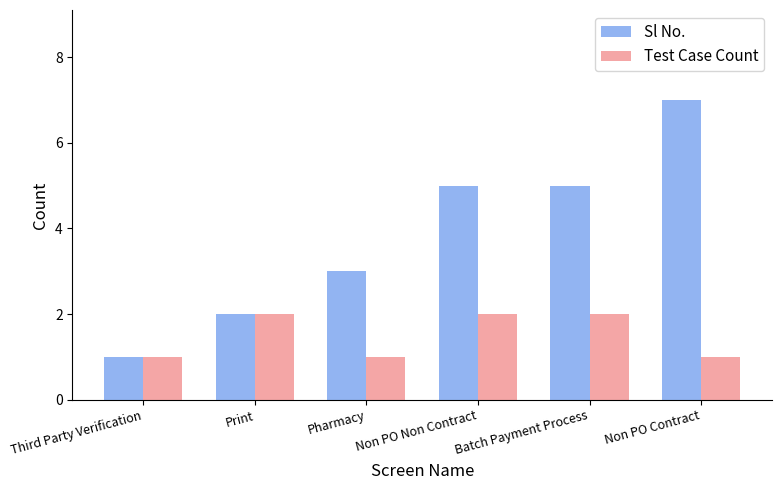

How many data points in Test Case Count are less than 2?

3